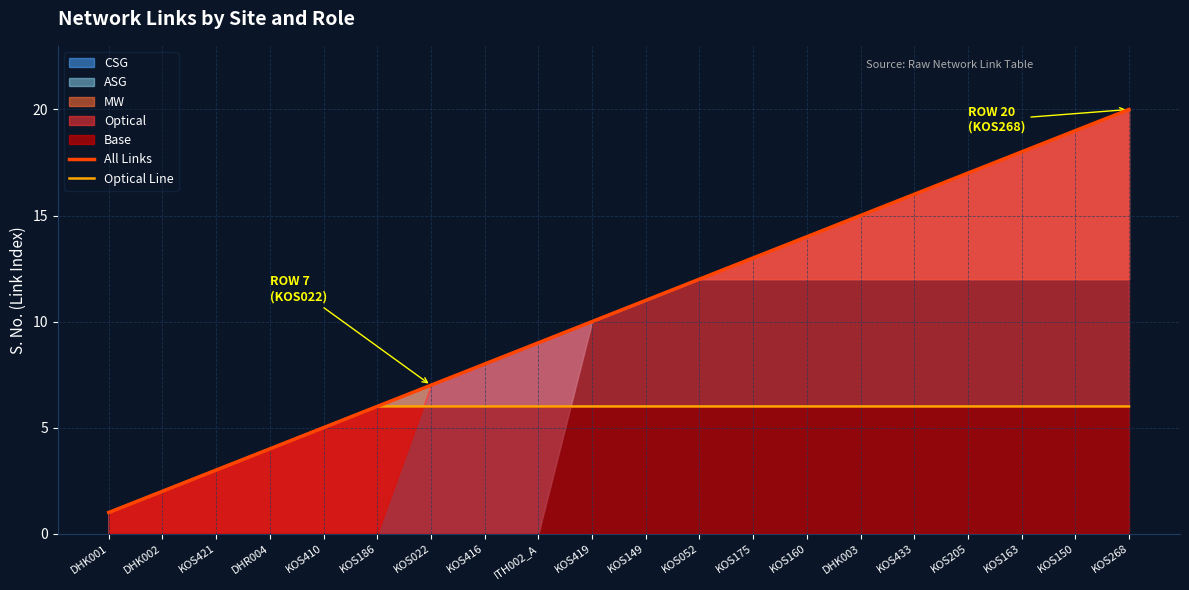

Reading left to right, list all the values displayed in this chart.

All Links: DHK001=1	DHK002=2	KOS421=3	DHR004=4	KOS410=5	KOS186=6	KOS022=7	KOS416=8	ITH002_A=9	KOS419=10	KOS149=11	KOS052=12	KOS175=13	KOS160=14	DHK003=15	KOS433=16	KOS205=17	KOS163=18	KOS150=19	KOS268=20
Optical Line: DHK001=1	DHK002=2	KOS421=3	DHR004=4	KOS410=5	KOS186=6	KOS022=6	KOS416=6	ITH002_A=6	KOS419=6	KOS149=6	KOS052=6	KOS175=6	KOS160=6	DHK003=6	KOS433=6	KOS205=6	KOS163=6	KOS150=6	KOS268=6